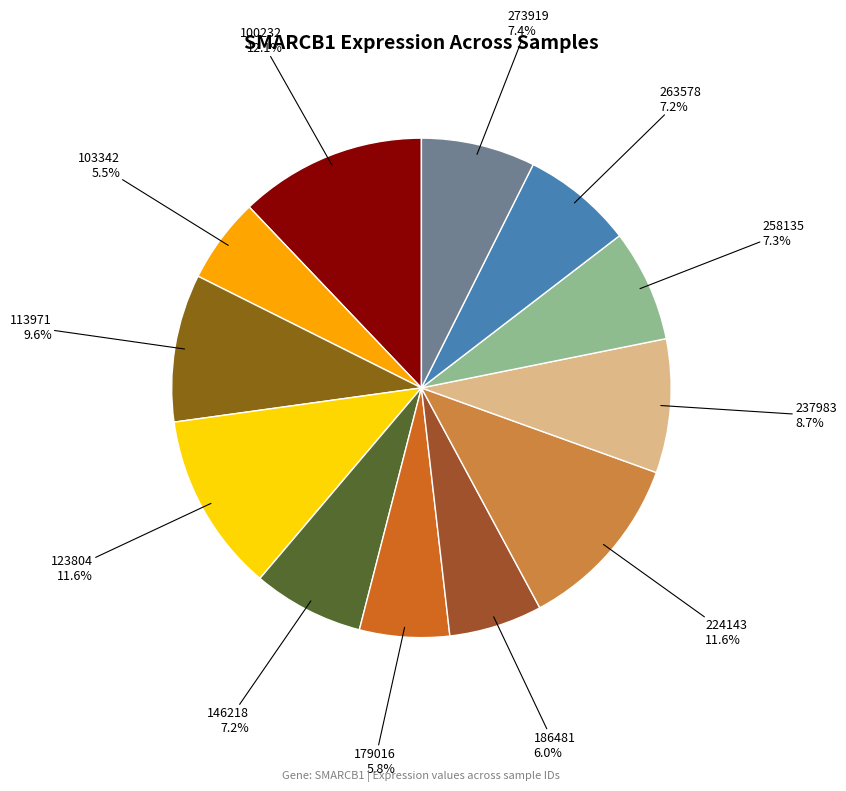

Is 100232 the majority of the pie?

No